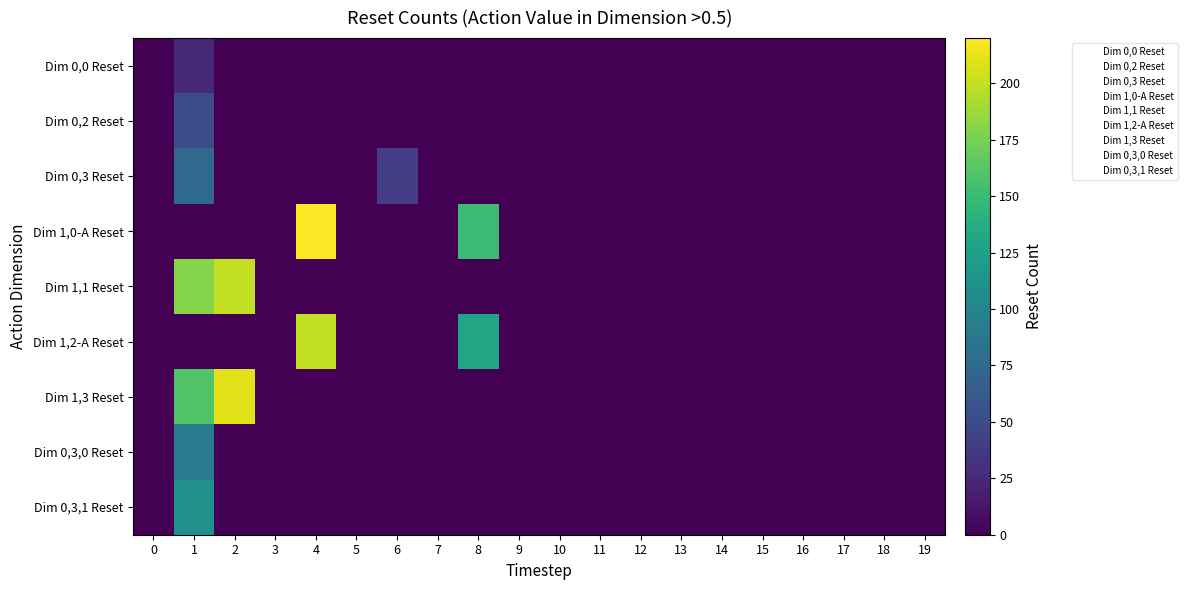

Reading left to right, list all the values displayed in this chart.

Dim 0,0 Reset: 0=0	1=25	2=0	3=0	4=0	5=0	6=0	7=0	8=0	9=0	10=0	11=0	12=0	13=0	14=0	15=0	16=0	17=0	18=0	19=0
Dim 0,2 Reset: 0=0	1=50	2=0	3=0	4=0	5=0	6=0	7=0	8=0	9=0	10=0	11=0	12=0	13=0	14=0	15=0	16=0	17=0	18=0	19=0
Dim 0,3 Reset: 0=0	1=75	2=0	3=0	4=0	5=0	6=40	7=0	8=0	9=0	10=0	11=0	12=0	13=0	14=0	15=0	16=0	17=0	18=0	19=0
Dim 1,0-A Reset: 0=0	1=0	2=0	3=0	4=220	5=0	6=0	7=0	8=150	9=0	10=0	11=0	12=0	13=0	14=0	15=0	16=0	17=0	18=0	19=0
Dim 1,1 Reset: 0=0	1=180	2=200	3=0	4=0	5=0	6=0	7=0	8=0	9=0	10=0	11=0	12=0	13=0	14=0	15=0	16=0	17=0	18=0	19=0
Dim 1,2-A Reset: 0=0	1=0	2=0	3=0	4=200	5=0	6=0	7=0	8=130	9=0	10=0	11=0	12=0	13=0	14=0	15=0	16=0	17=0	18=0	19=0
Dim 1,3 Reset: 0=0	1=160	2=210	3=0	4=0	5=0	6=0	7=0	8=0	9=0	10=0	11=0	12=0	13=0	14=0	15=0	16=0	17=0	18=0	19=0
Dim 0,3,0 Reset: 0=0	1=90	2=0	3=0	4=0	5=0	6=0	7=0	8=0	9=0	10=0	11=0	12=0	13=0	14=0	15=0	16=0	17=0	18=0	19=0
Dim 0,3,1 Reset: 0=0	1=110	2=0	3=0	4=0	5=0	6=0	7=0	8=0	9=0	10=0	11=0	12=0	13=0	14=0	15=0	16=0	17=0	18=0	19=0